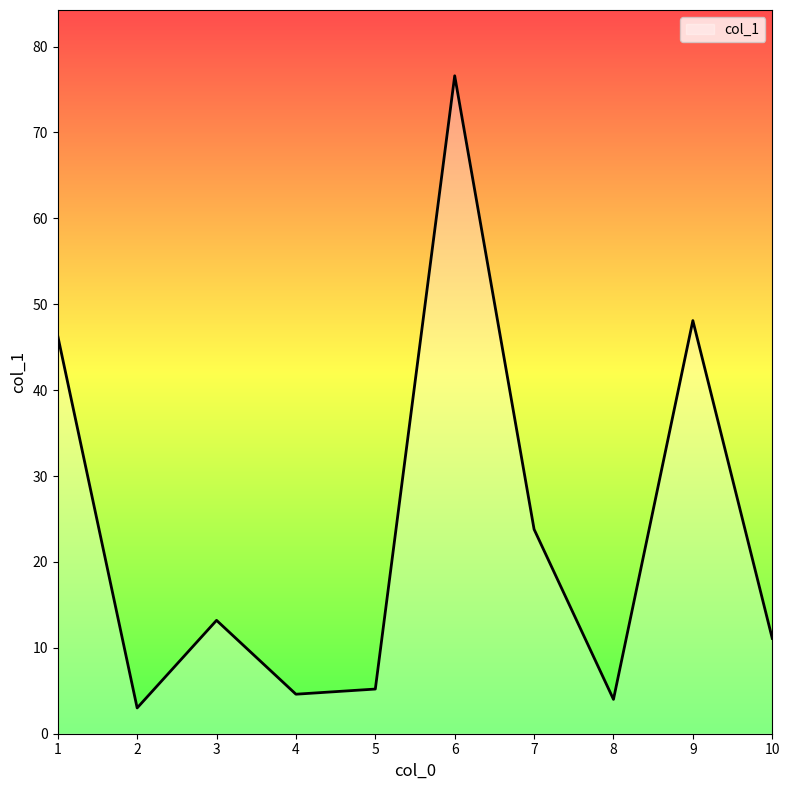

Which category has the lowest value across all series?

2